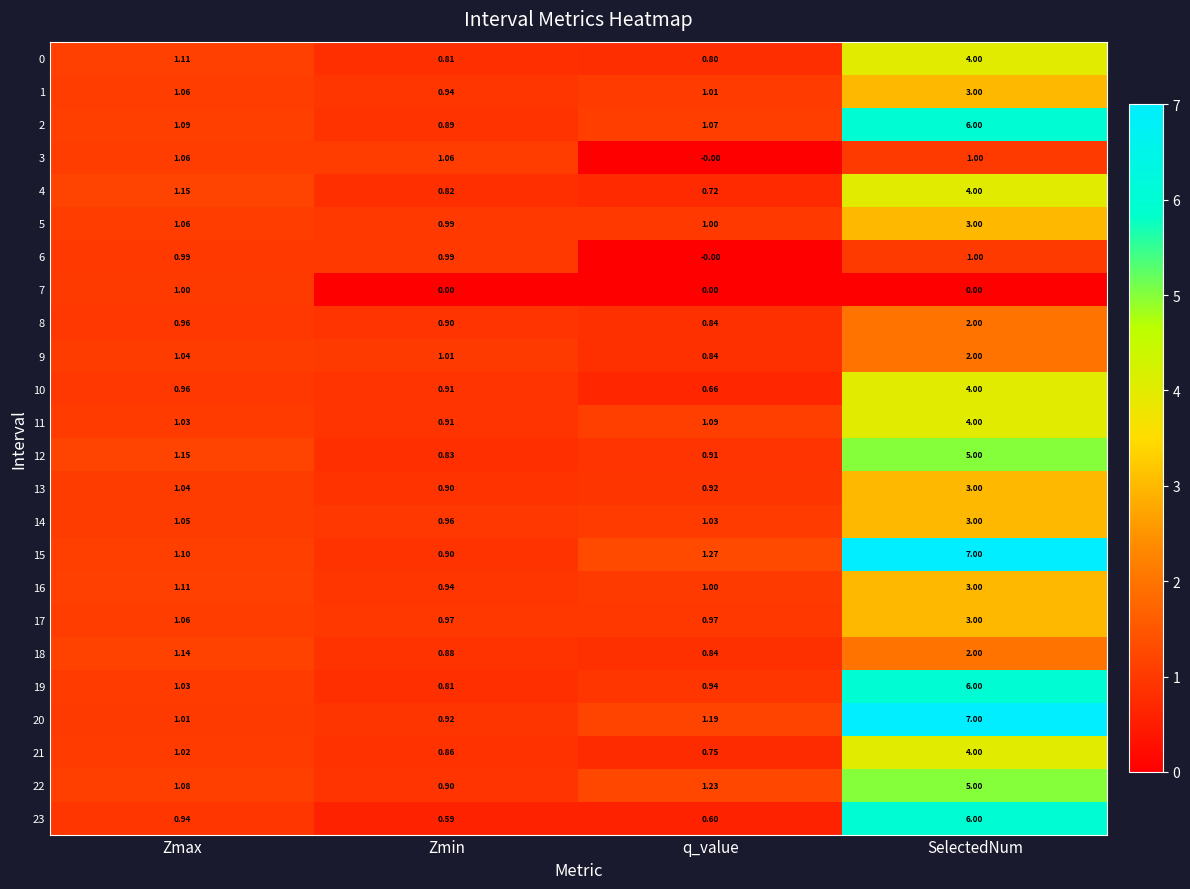

Which series has the largest total across all categories?

15